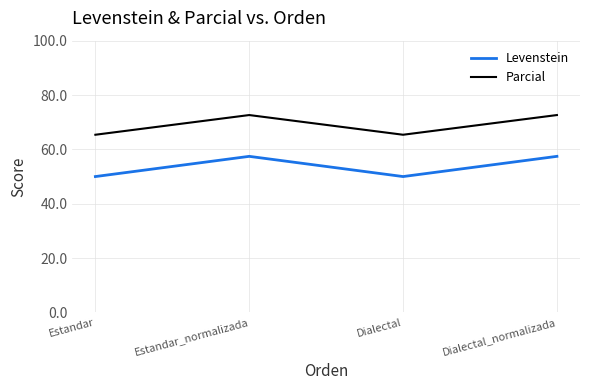

Read the Levenstein value at Dialectal.

50.0